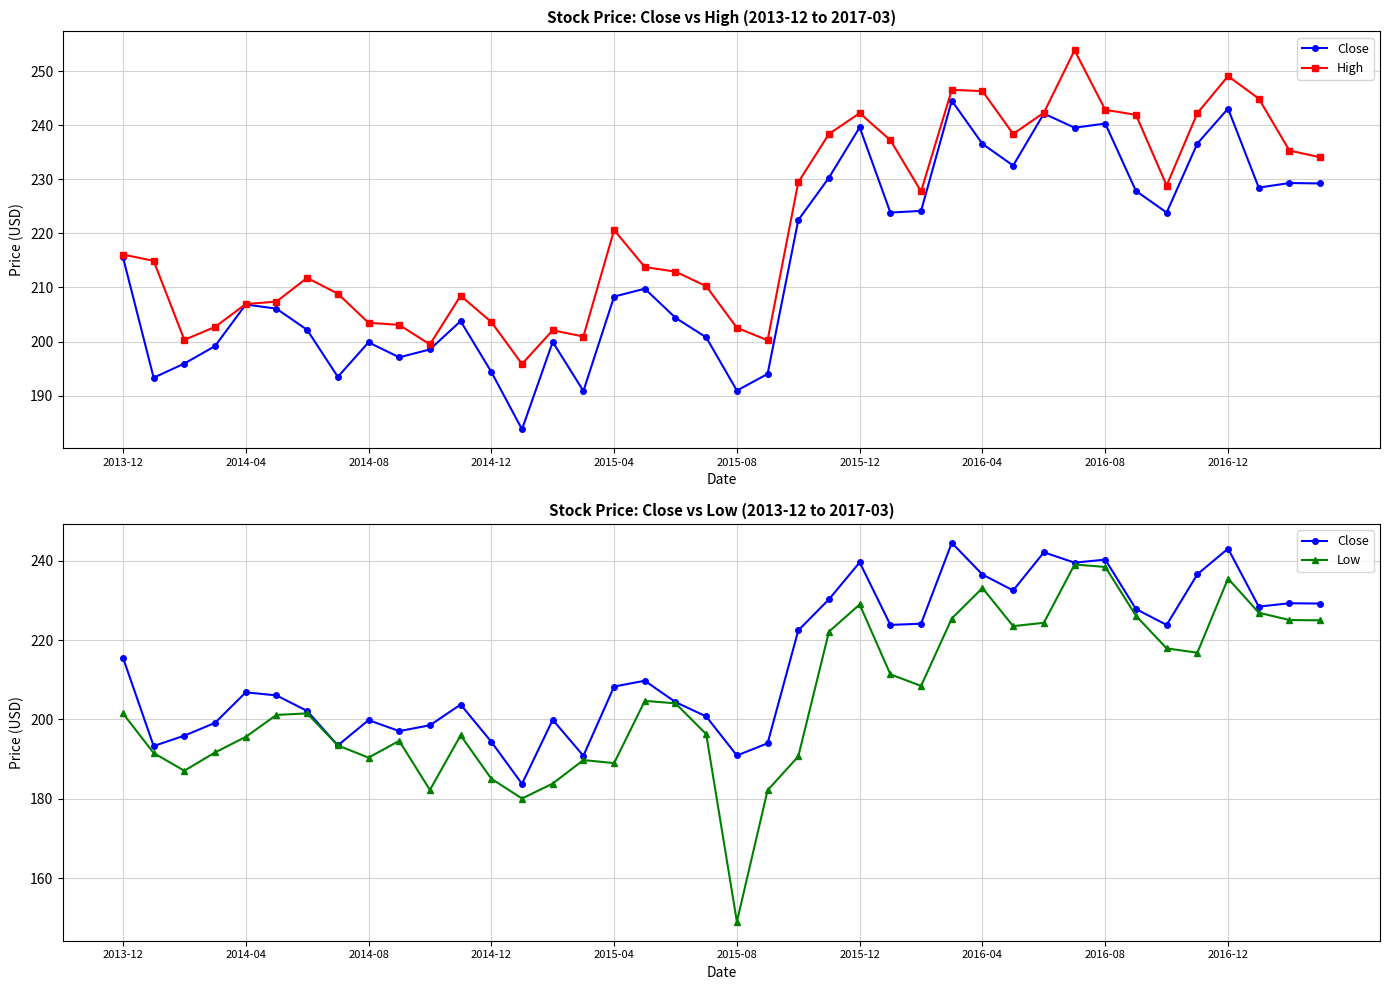

How many data points in Close are above 209?

20